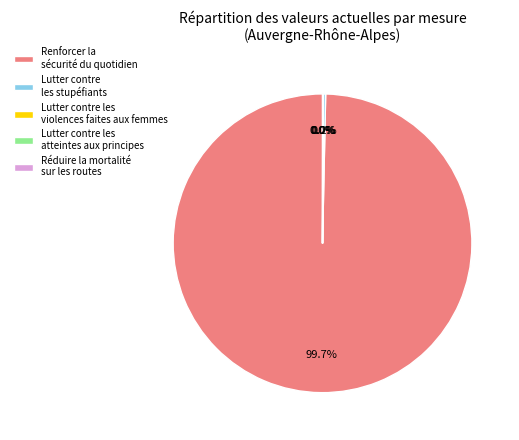

What is the majority slice?

Renforcer la sécurité du quotidien